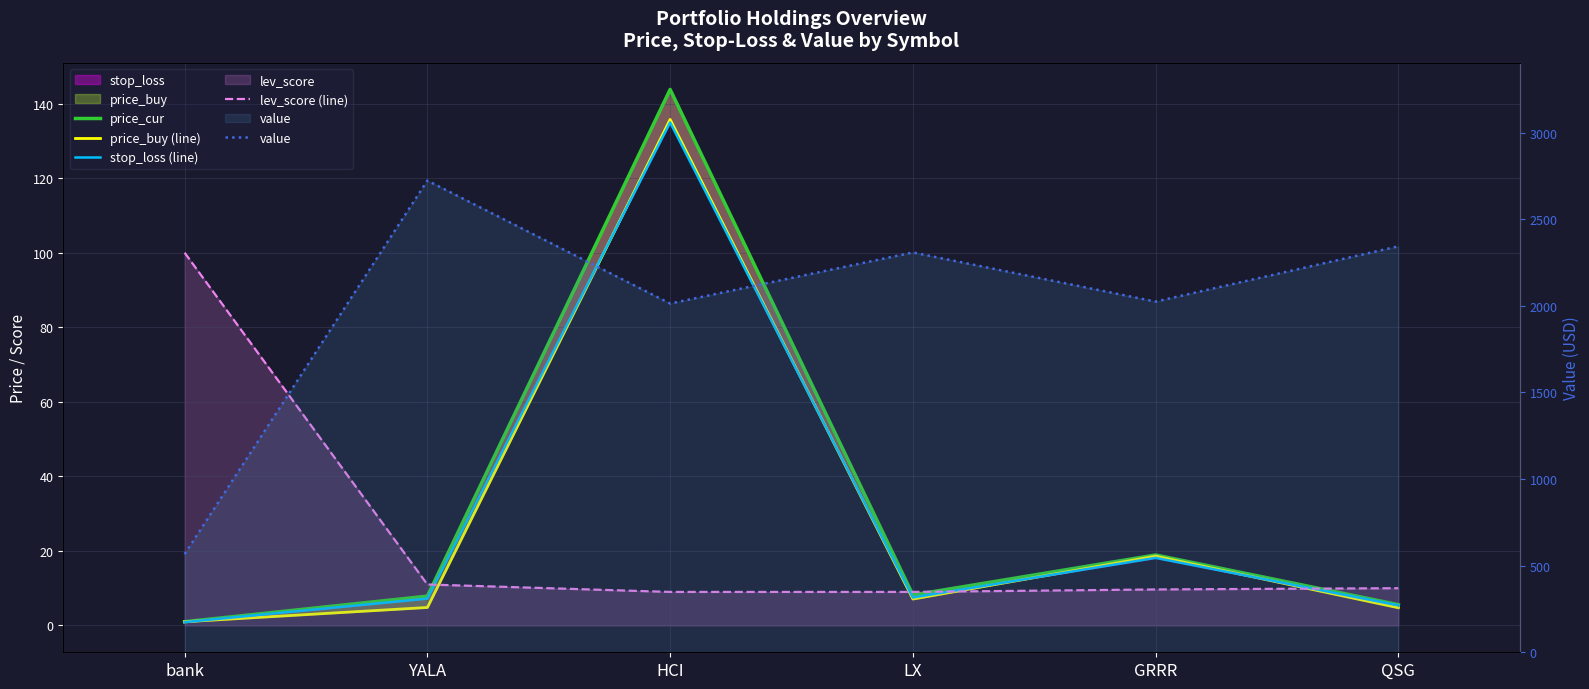

At which category does the chart reach its peak across all series?

YALA